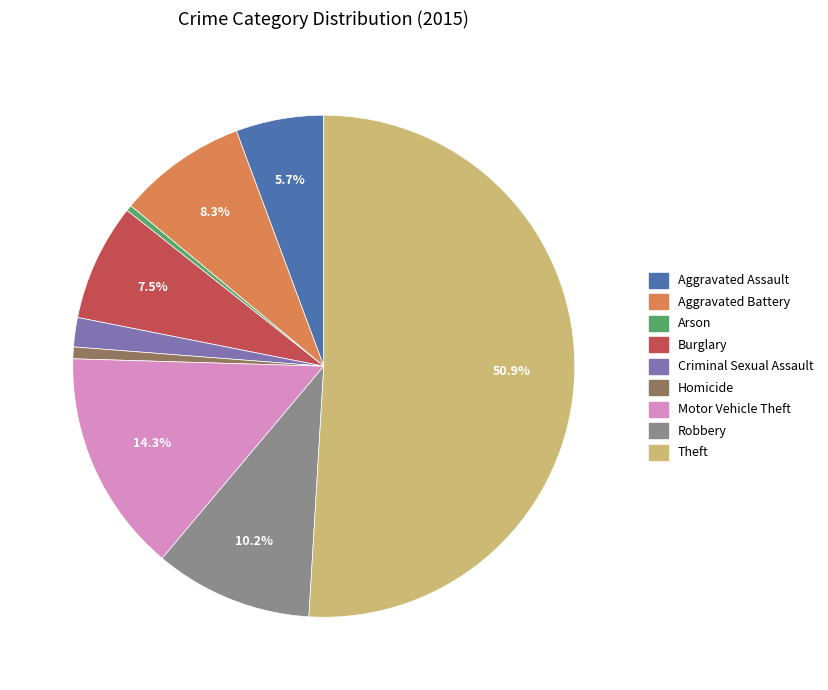

Which category accounts for the majority?

Theft